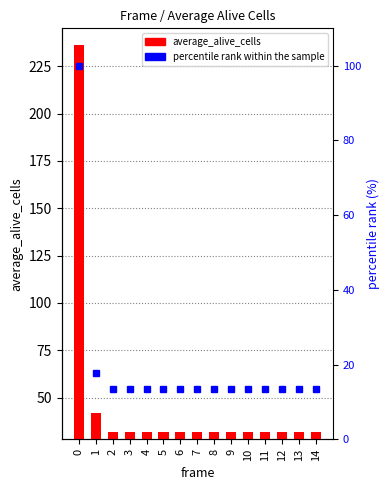

Rank the series by their average value, from lowest to highest.

percentile rank within the sample, average_alive_cells